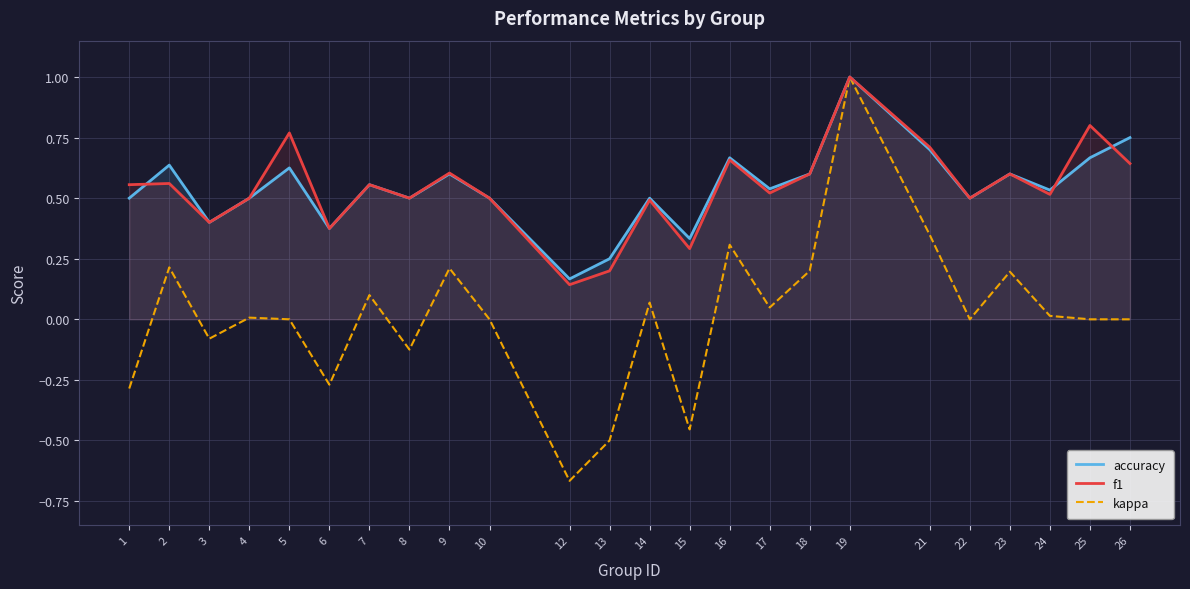

Which category has the highest value in the f1 series?

19